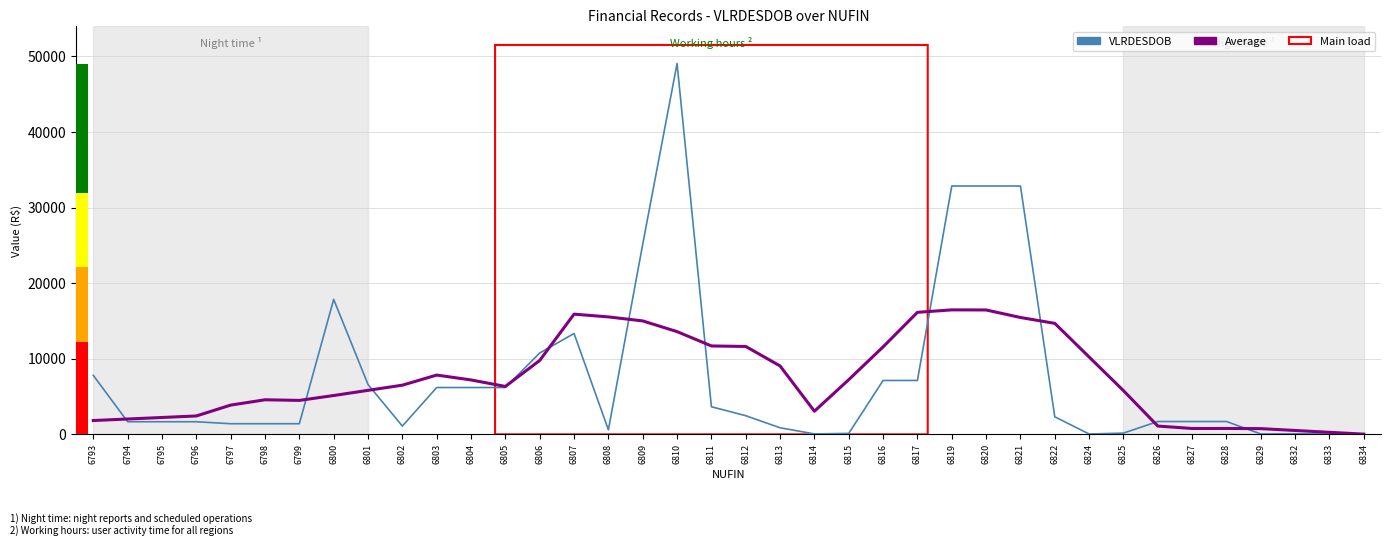

What are all the series names shown in the legend?

VLRDESDOB, Average